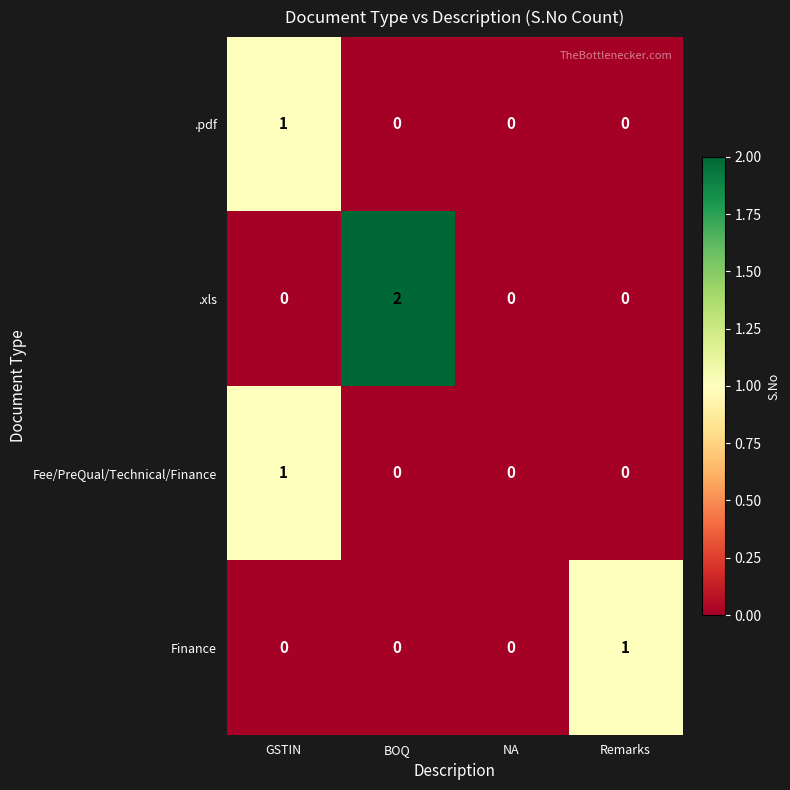

At which category does the chart reach its peak across all series?

BOQ